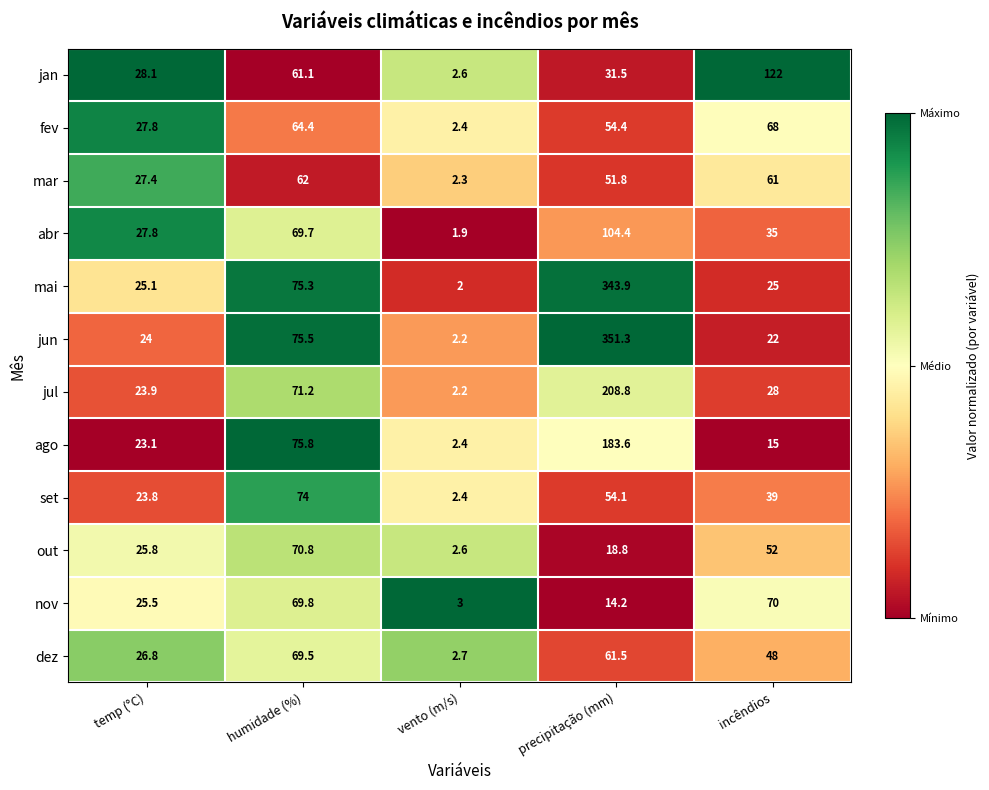

What is the minimum value shown in the chart?

1.9